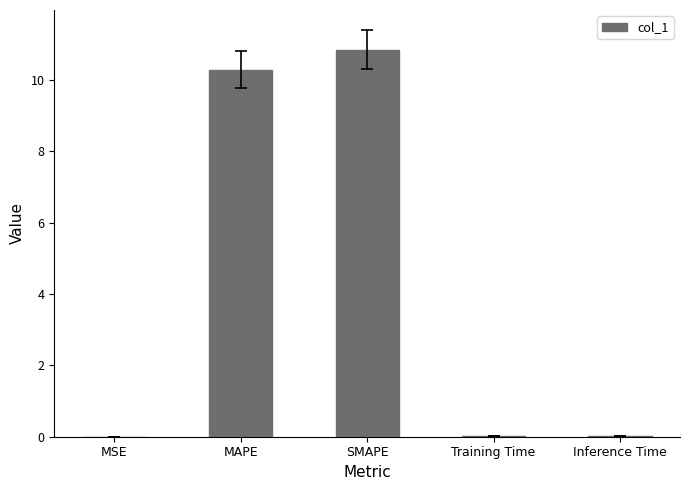

The value at Training Time is 0.0. True or false?

True